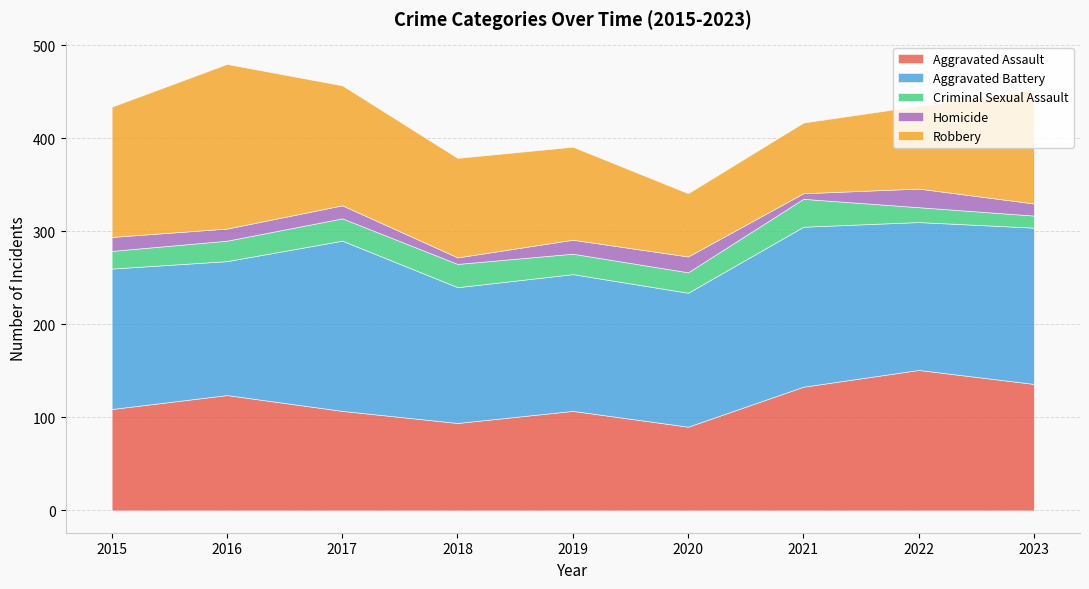

Reading left to right, what are all the values shown in this chart?

Aggravated Assault: 109	124	107	94	107	90	133	151	136
Aggravated Battery: 151	144	183	146	147	144	172	159	168
Criminal Sexual Assault: 19	22	24	25	22	22	30	16	13
Homicide: 15	13	14	7	15	17	6	20	13
Robbery: 140	177	129	107	100	68	76	89	122